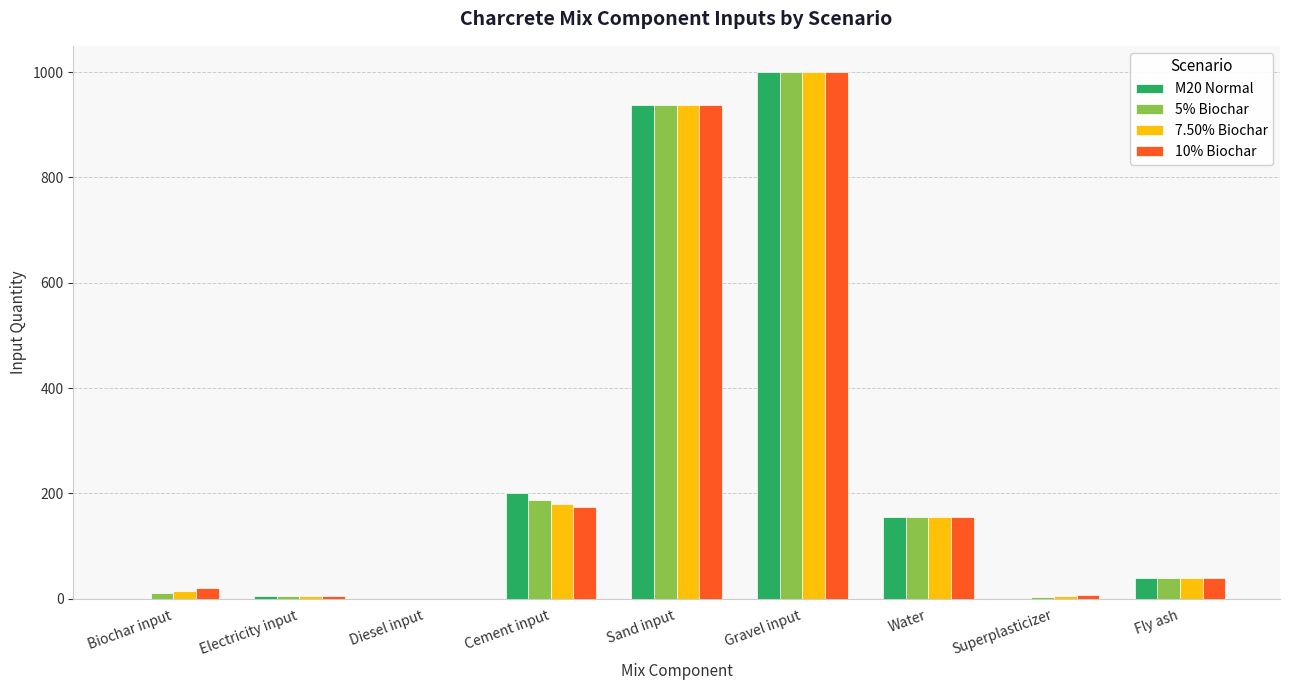

How many series are shown in this chart?

4